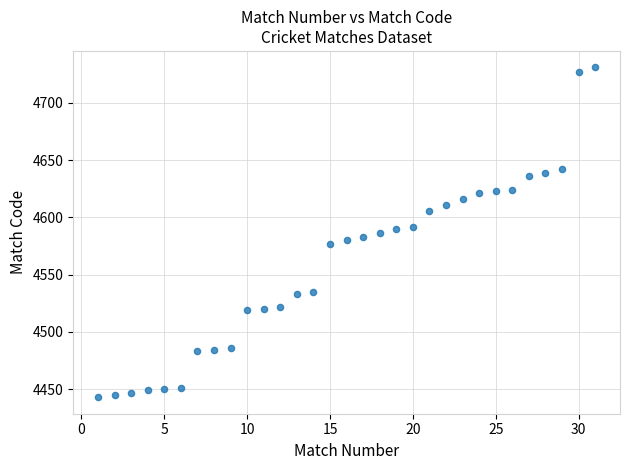

What is the range of Y values (max minus min)?

288